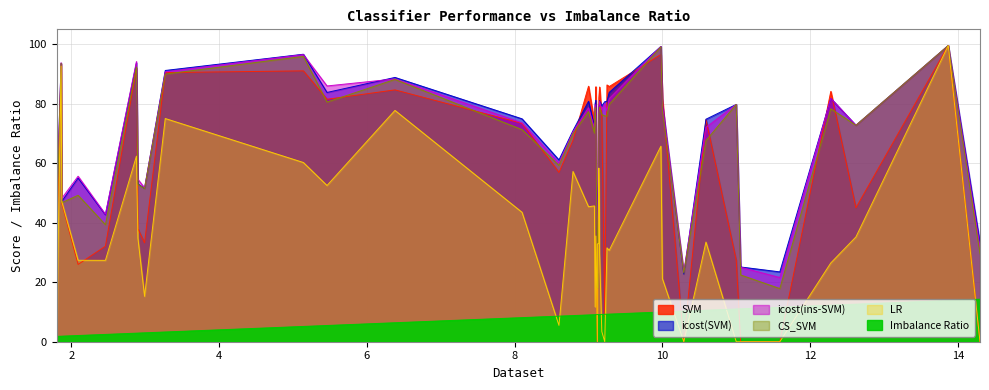

True or false: LR has a value of 15.5 at yeast.

False